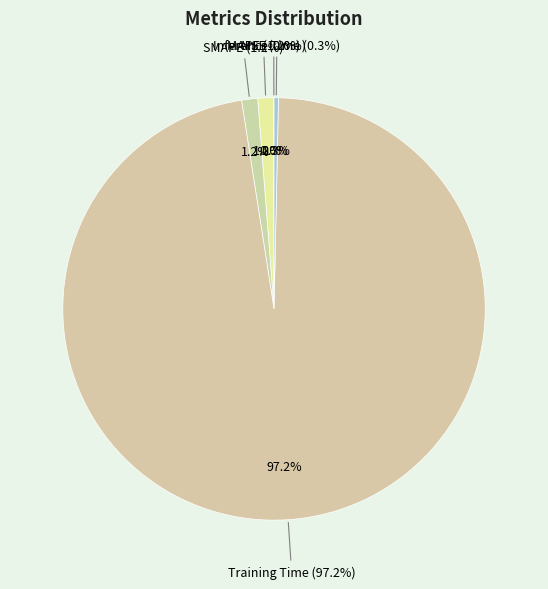

Is it true that MAPE is 11% of the pie?

False